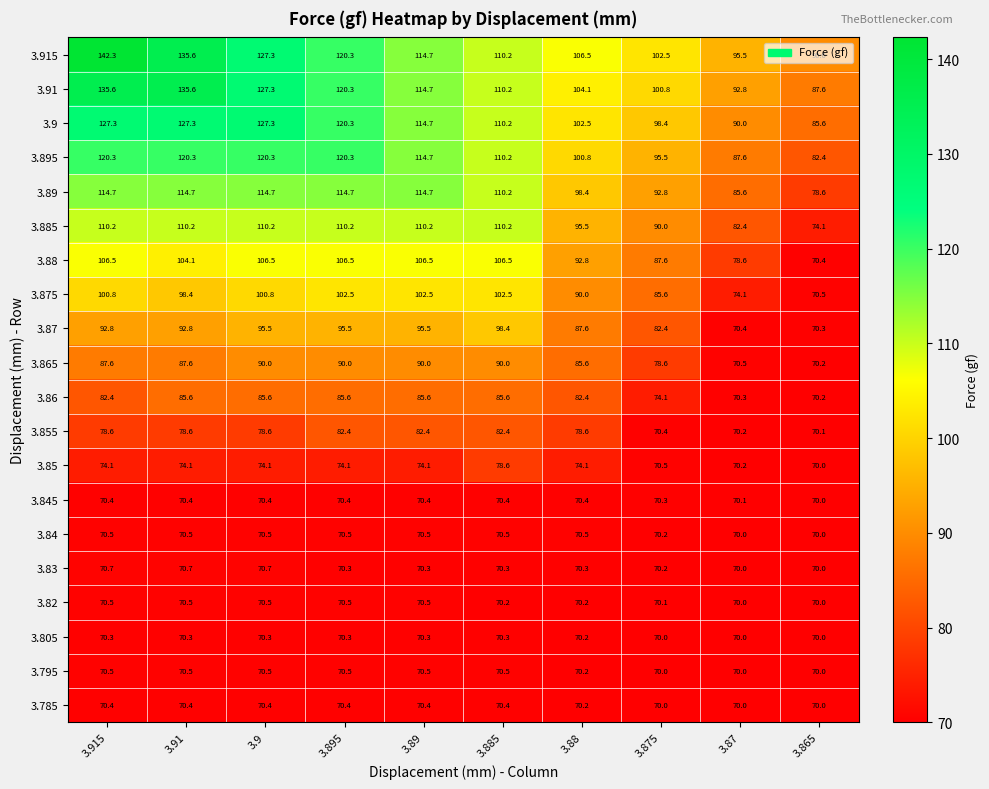

How many series are shown in this chart?

20